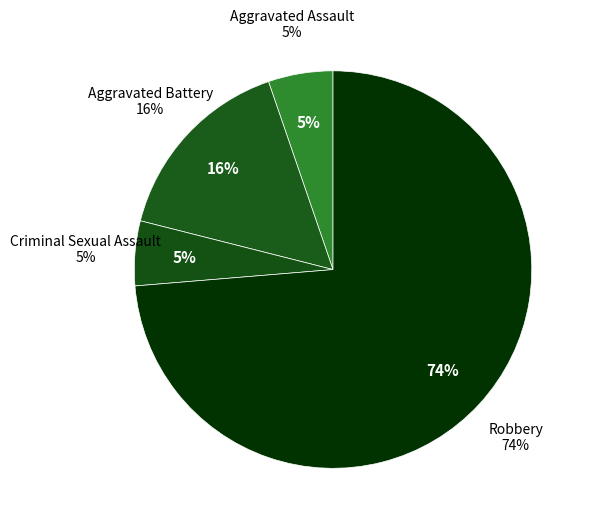

How many slices are in this pie chart?

4